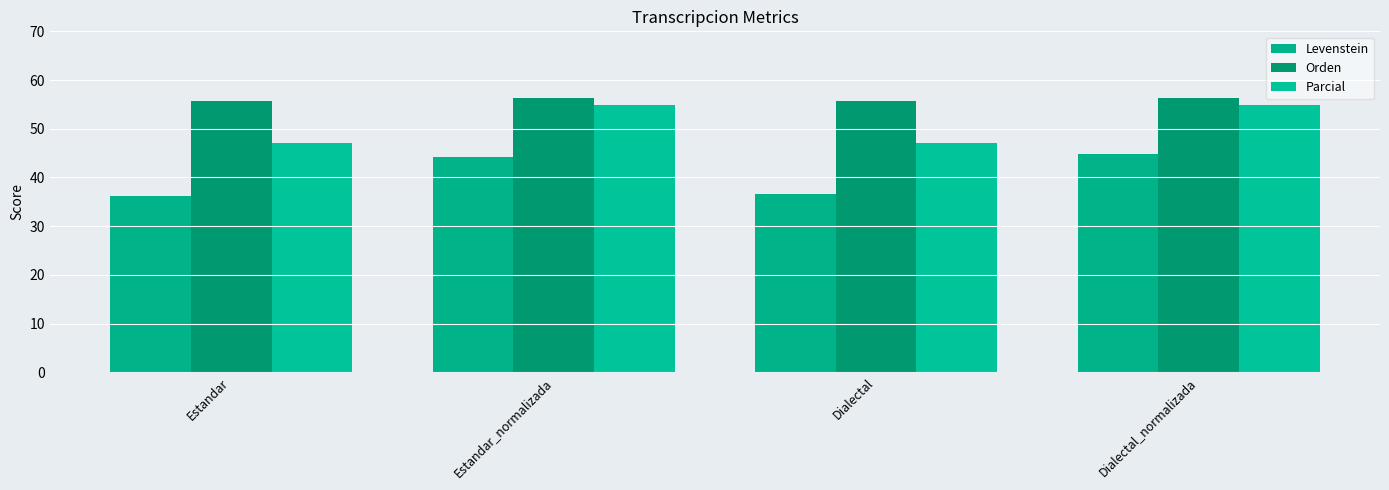

Does the chart contain stacked bars?

No